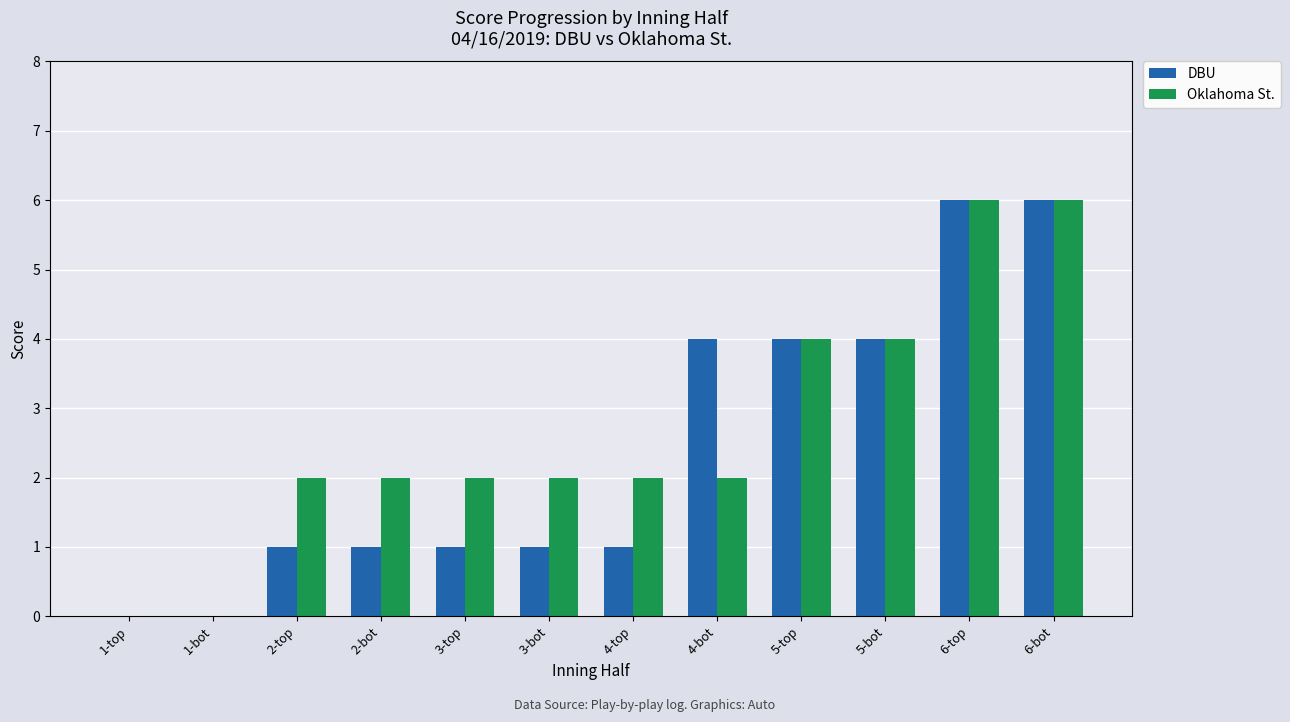

What are all the series names shown in the legend?

DBU, Oklahoma St.